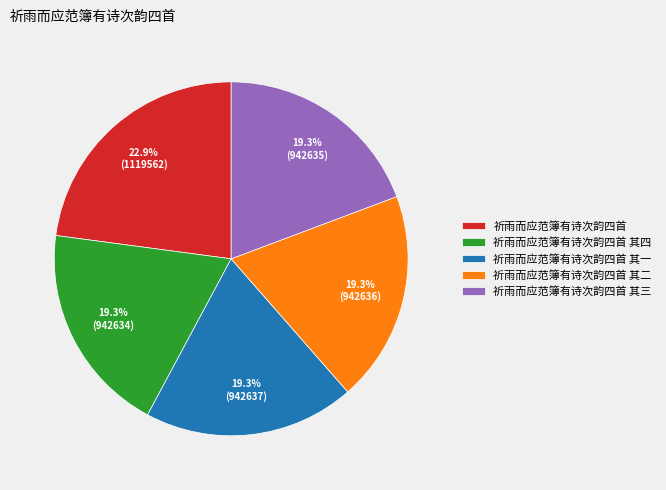

Does any single category account for the majority?

No